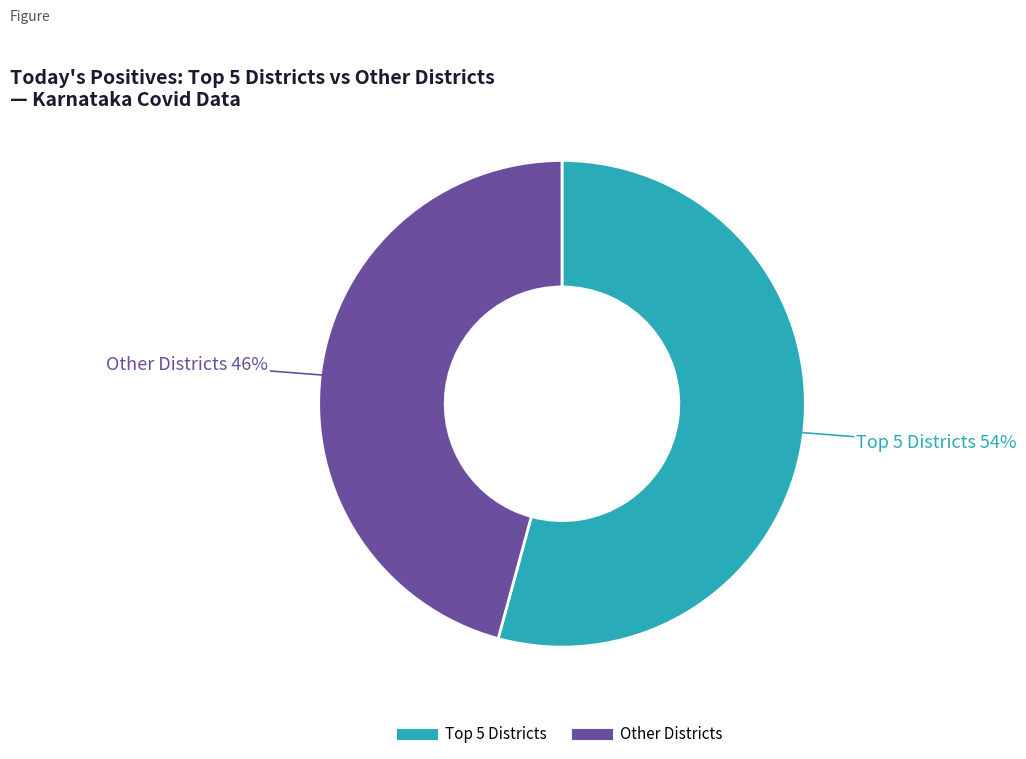

To the nearest percent, what is the difference between the largest and smallest slice percentages?

8%